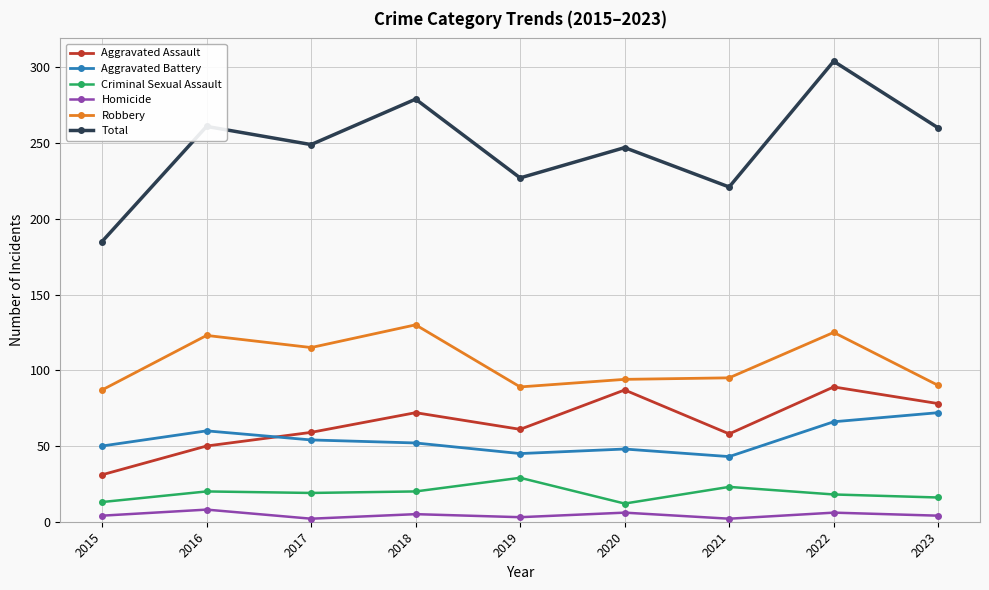

List the series in order of their peak value, lowest first.

Homicide, Criminal Sexual Assault, Aggravated Battery, Aggravated Assault, Robbery, Total